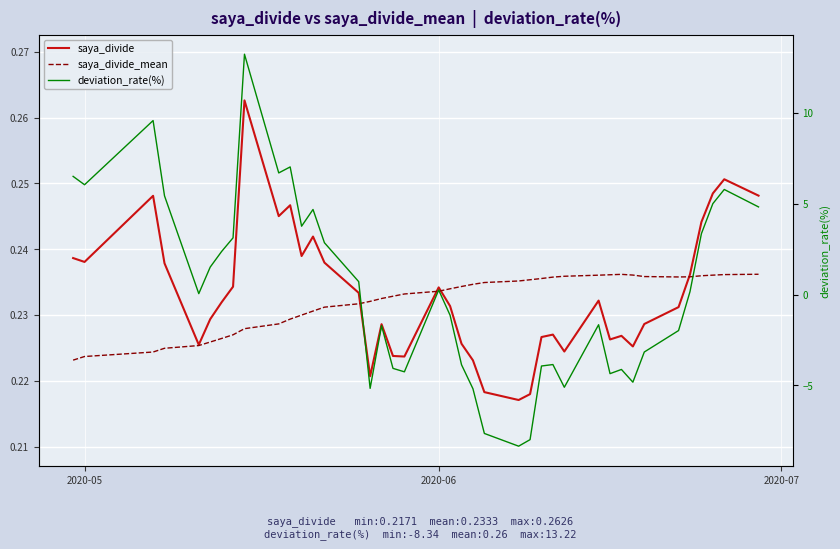

Reading left to right, what are all the values shown in this chart?

saya_divide: 0.2	0.2	0.2	0.2	0.2	0.2	0.2	0.2	0.3	0.2	0.2	0.2	0.2	0.2	0.2	0.2	0.2	0.2	0.2	0.2	0.2	0.2	0.2	0.2	0.2	0.2	0.2	0.2	0.2	0.2	0.2	0.2	0.2	0.2	0.2	0.2	0.2	0.2	0.3	0.2
saya_divide_mean: 0.2	0.2	0.2	0.2	0.2	0.2	0.2	0.2	0.2	0.2	0.2	0.2	0.2	0.2	0.2	0.2	0.2	0.2	0.2	0.2	0.2	0.2	0.2	0.2	0.2	0.2	0.2	0.2	0.2	0.2	0.2	0.2	0.2	0.2	0.2	0.2	0.2	0.2	0.2	0.2
deviation_rate(%): 6.5	6.0	9.6	5.4	0.1	1.5	2.4	3.1	13.2	6.7	7.0	3.8	4.7	2.9	0.7	-5.2	-1.7	-4.1	-4.2	0.2	-1.1	-3.9	-5.2	-7.6	-8.3	-8.0	-3.9	-3.9	-5.1	-1.7	-4.3	-4.1	-4.8	-3.2	-2.0	0.2	3.4	5.0	5.8	4.8